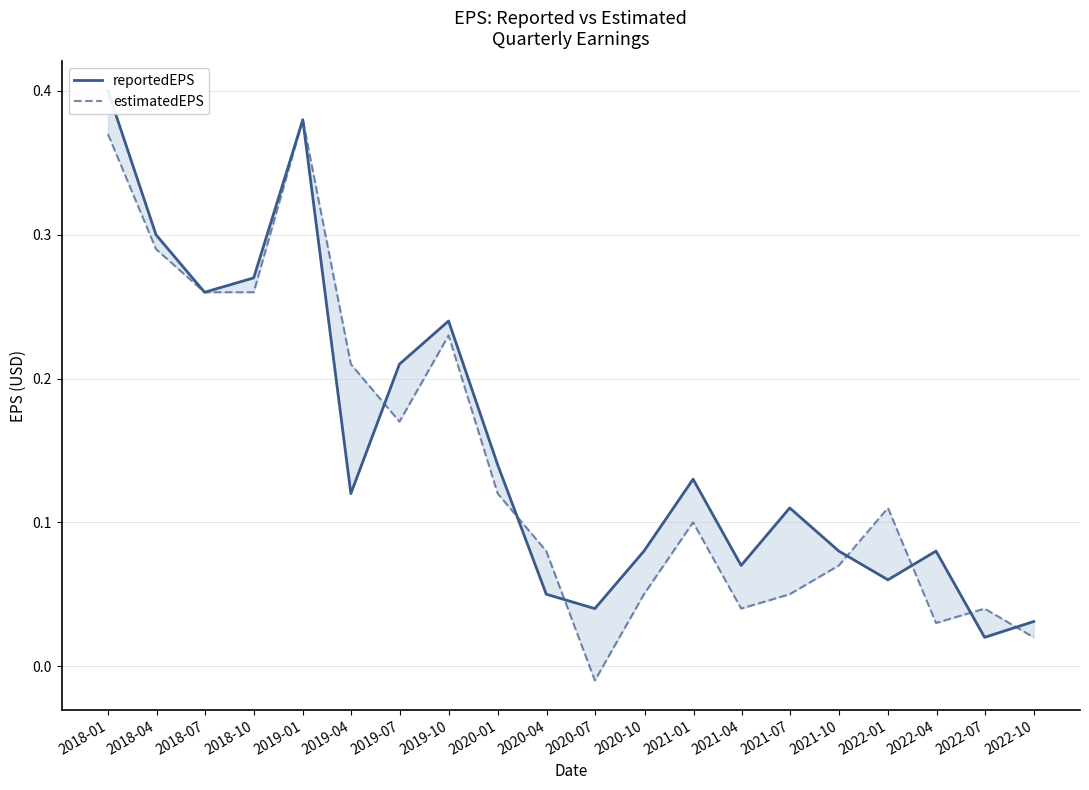

Where is the first local maximum for reportedEPS?

2019-01